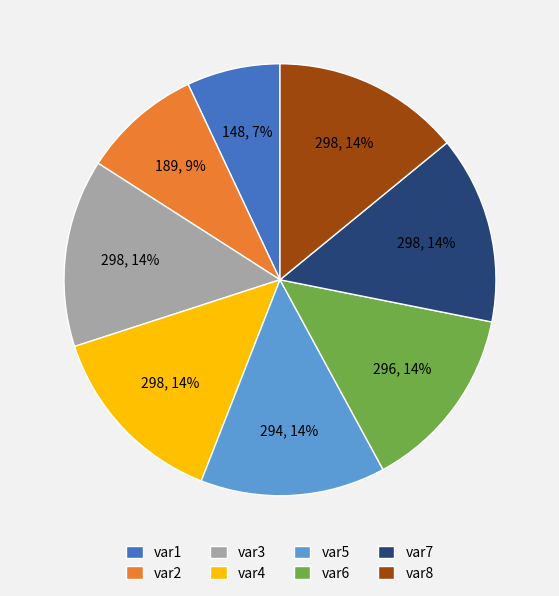

Approximately how many times larger is the value at var2 compared to var5?

0.6